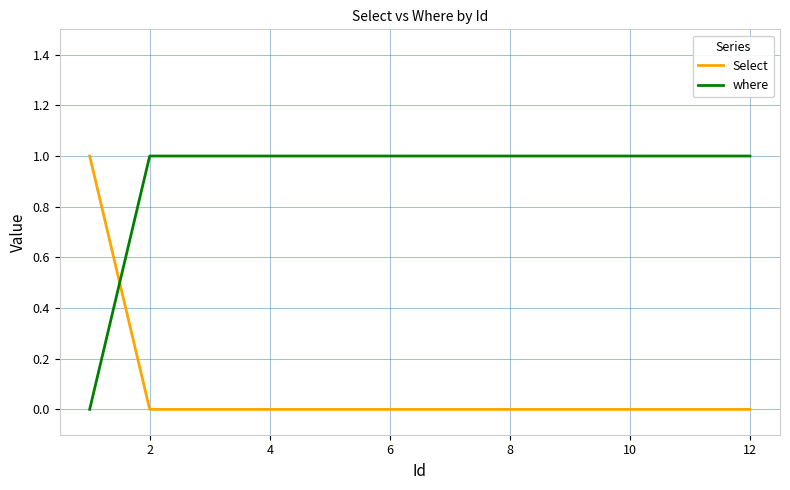

Which series has the largest total across all categories?

where